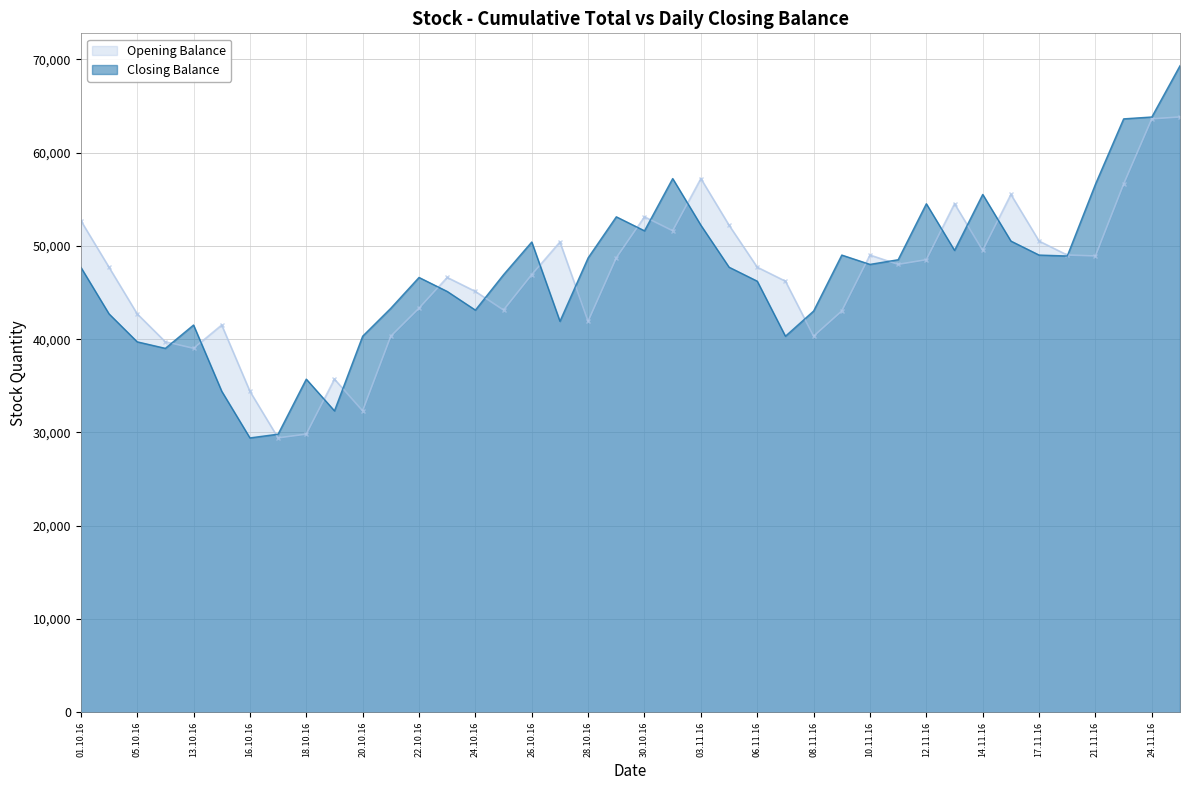

What is the approximate value of Closing Balance at 08.11.16, to the nearest 50?

43000